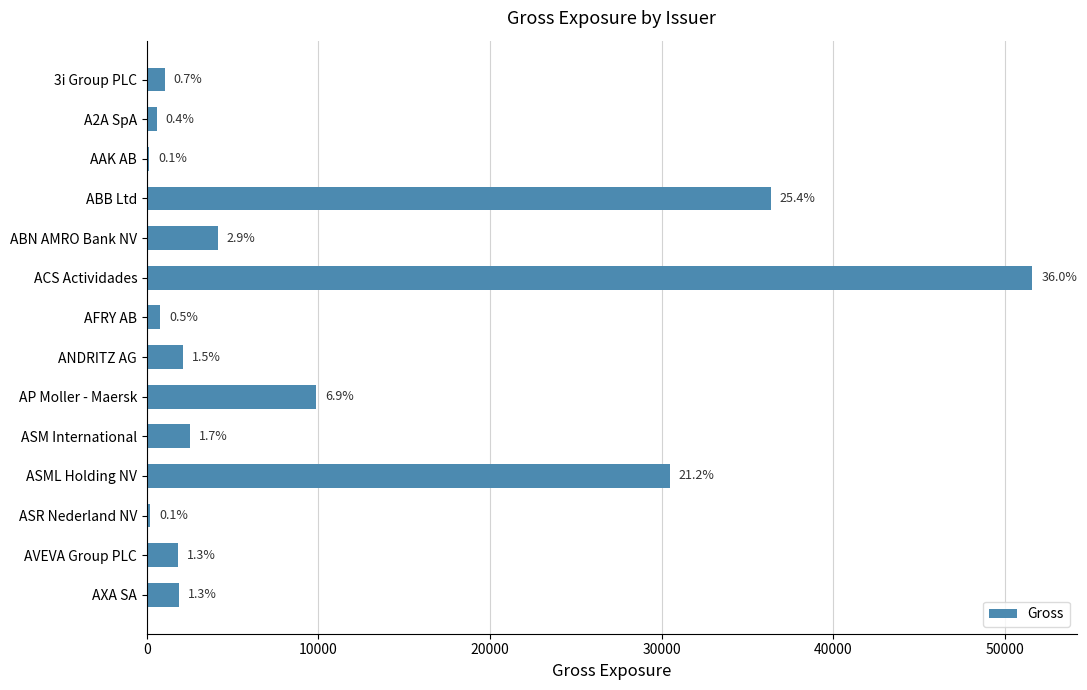

How many distinct data groups are displayed?

1